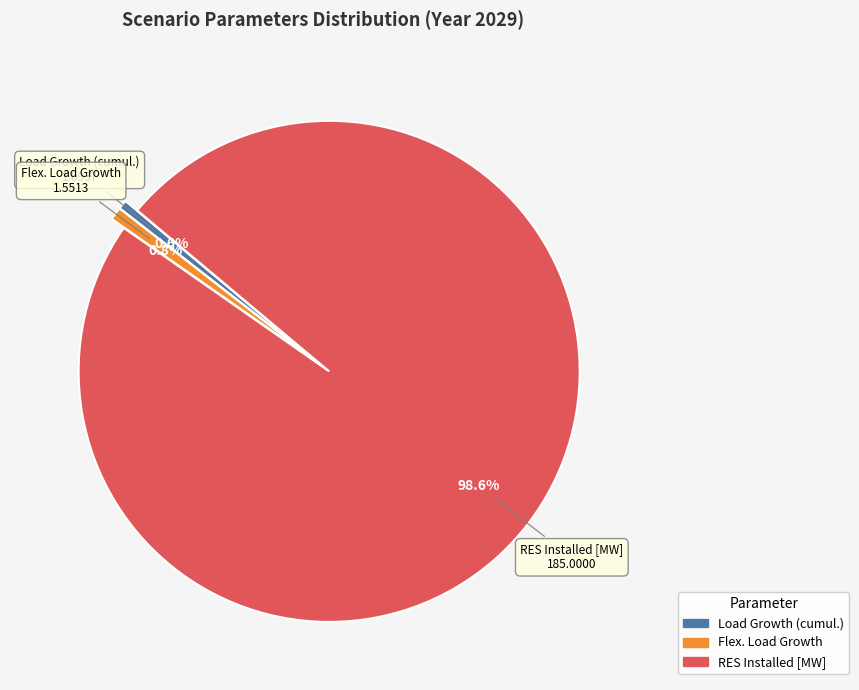

To the nearest percent, what percentage of the pie is Load Growth (cumul.)?

1%